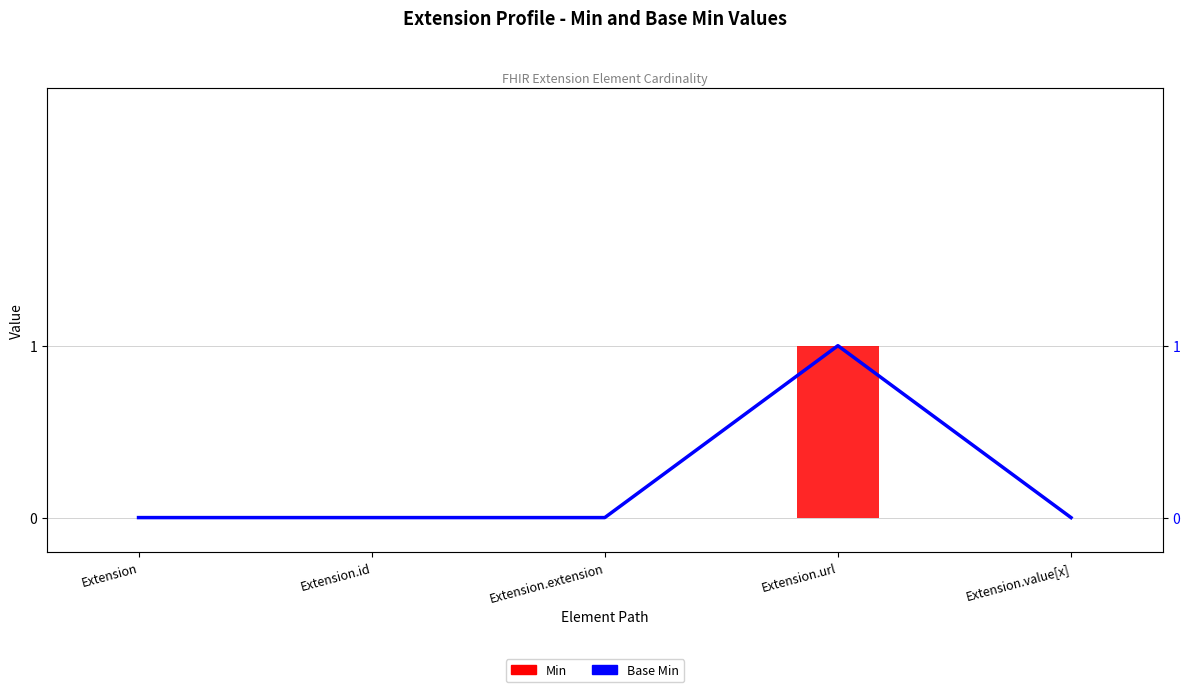

List the series in order of their peak value, lowest first.

Min, Base Min